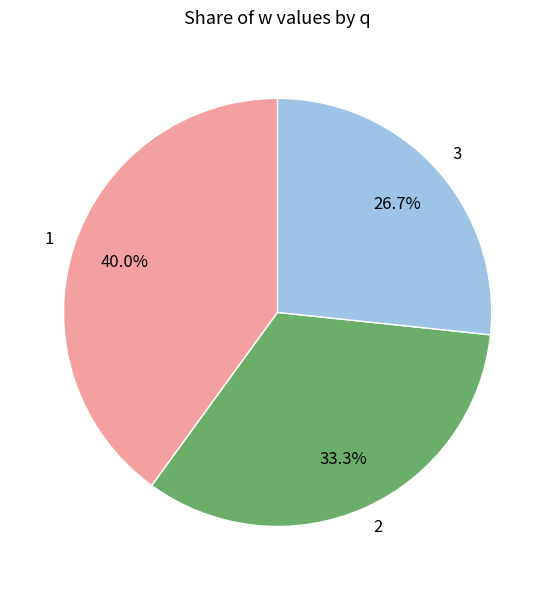

How much of the chart is everything except 3?

73.3%